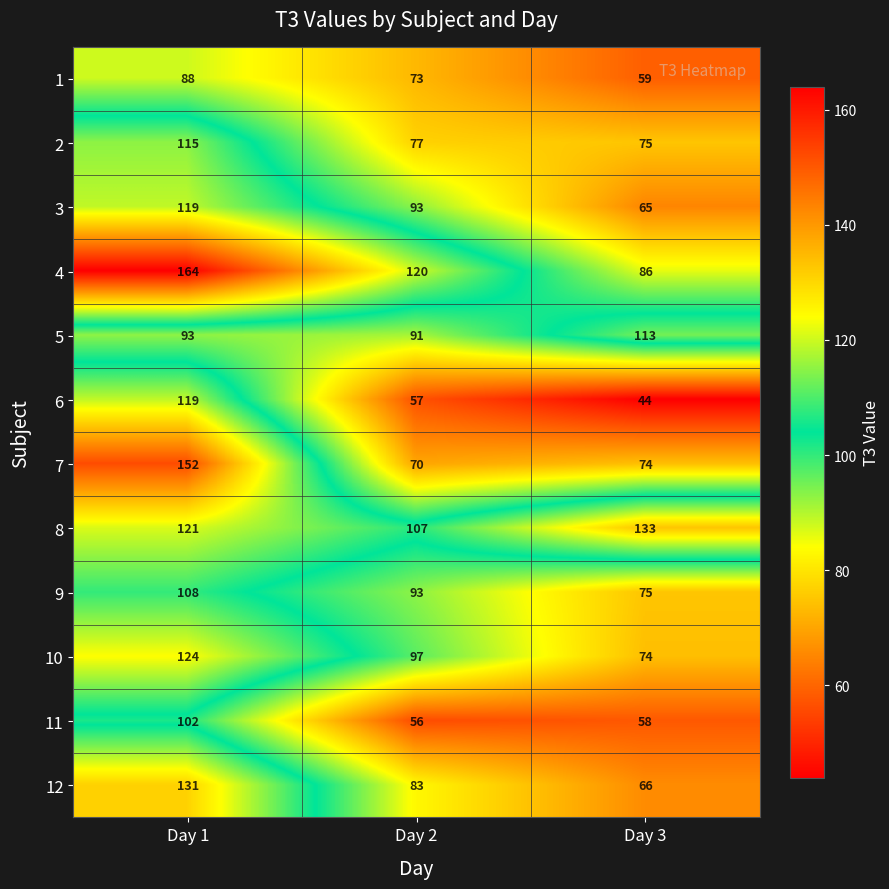

True or false: 8 has a value of 107 at Day 2.

True